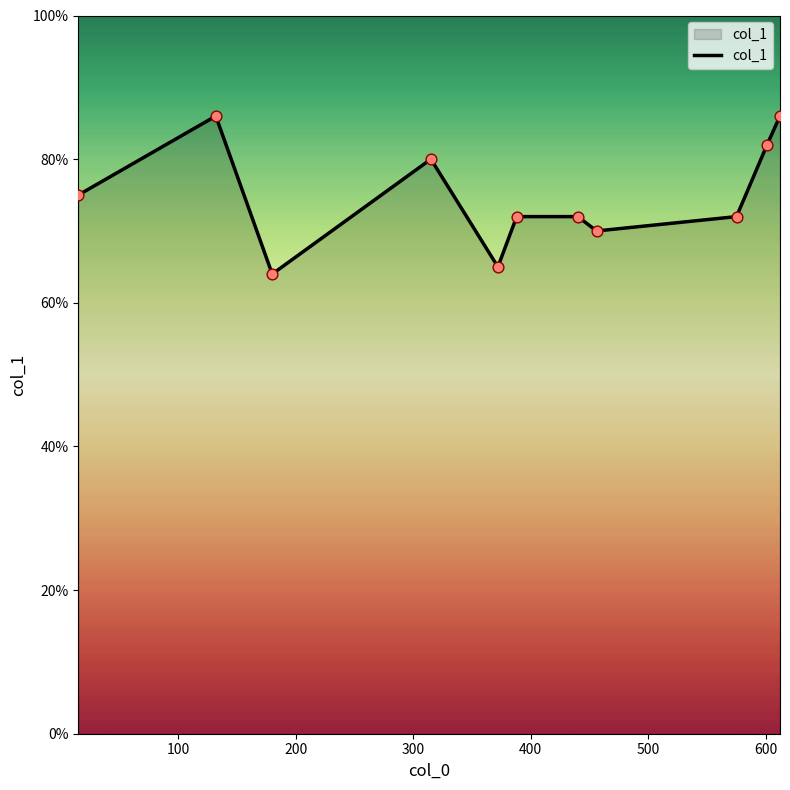

What is the greatest value displayed?

86